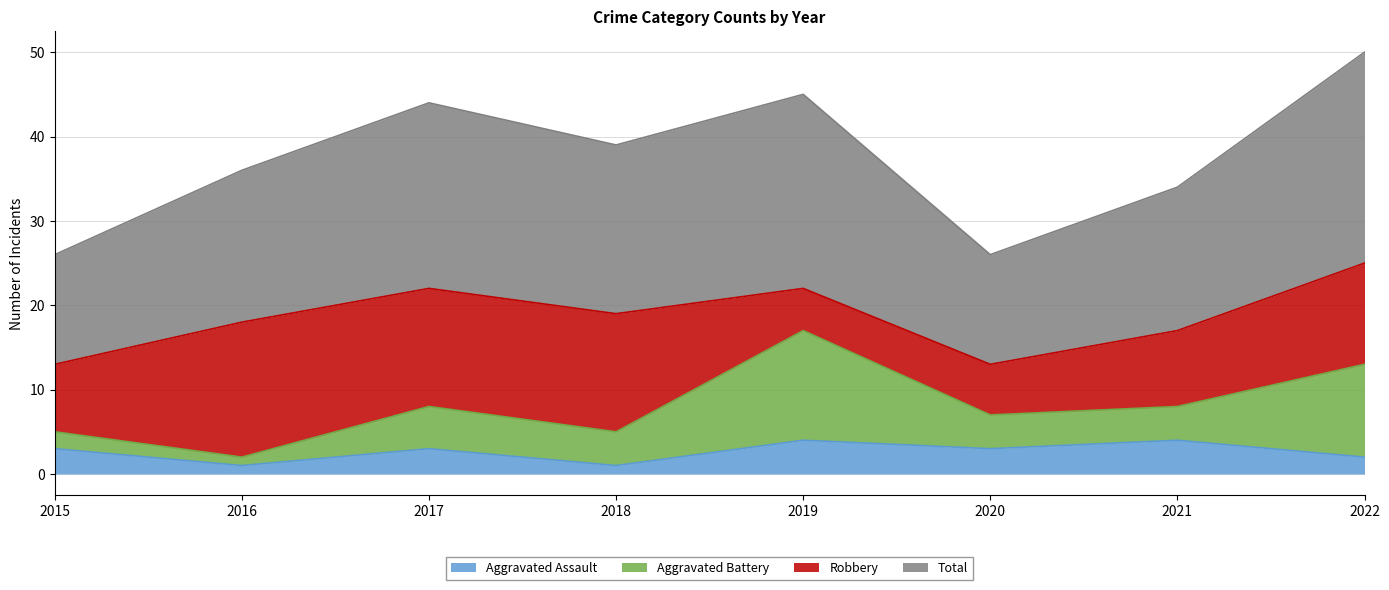

What is the highest value of the Aggravated Assault series?

4